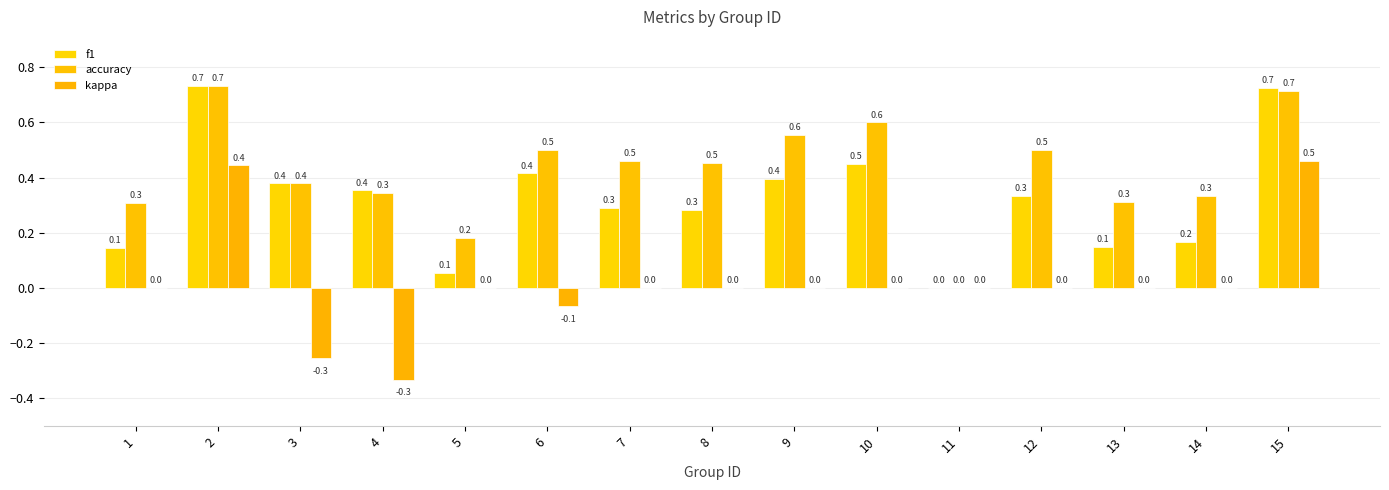

Are the bars grouped side by side (vs. stacked)?

Yes